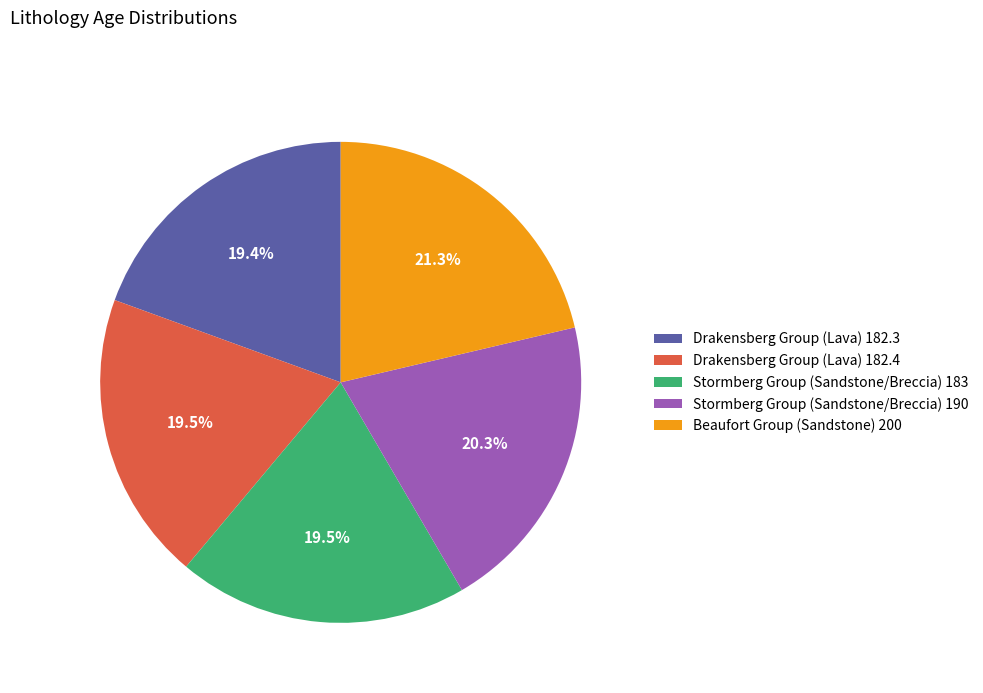

Which category has the biggest portion of the pie?

Beaufort Group (Sandstone) 200